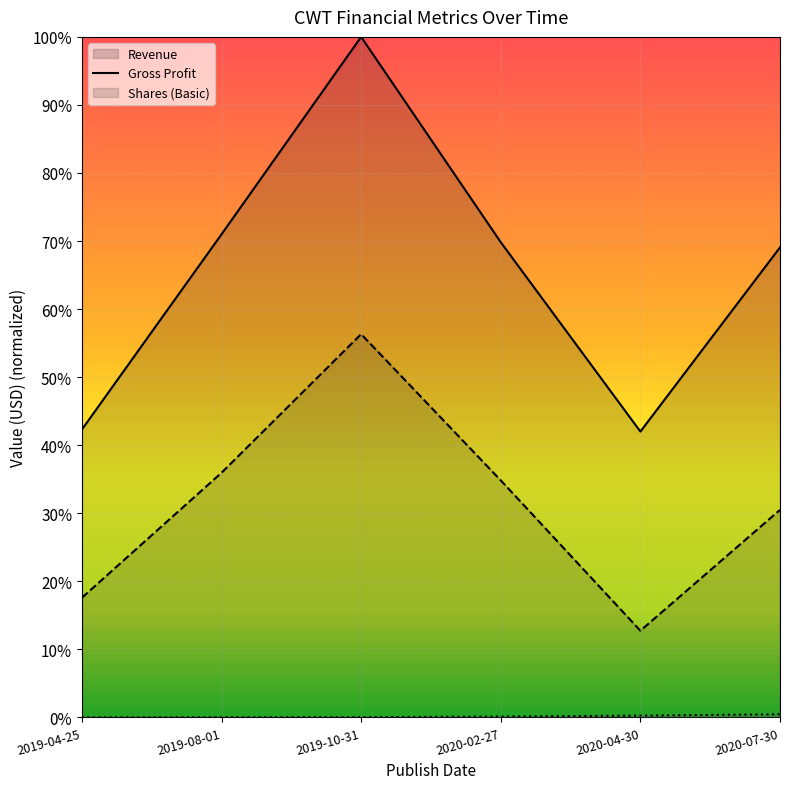

Is the value of Shares (Basic) at 2019-08-01 greater than the value of Gross Profit at 2020-04-30?

No